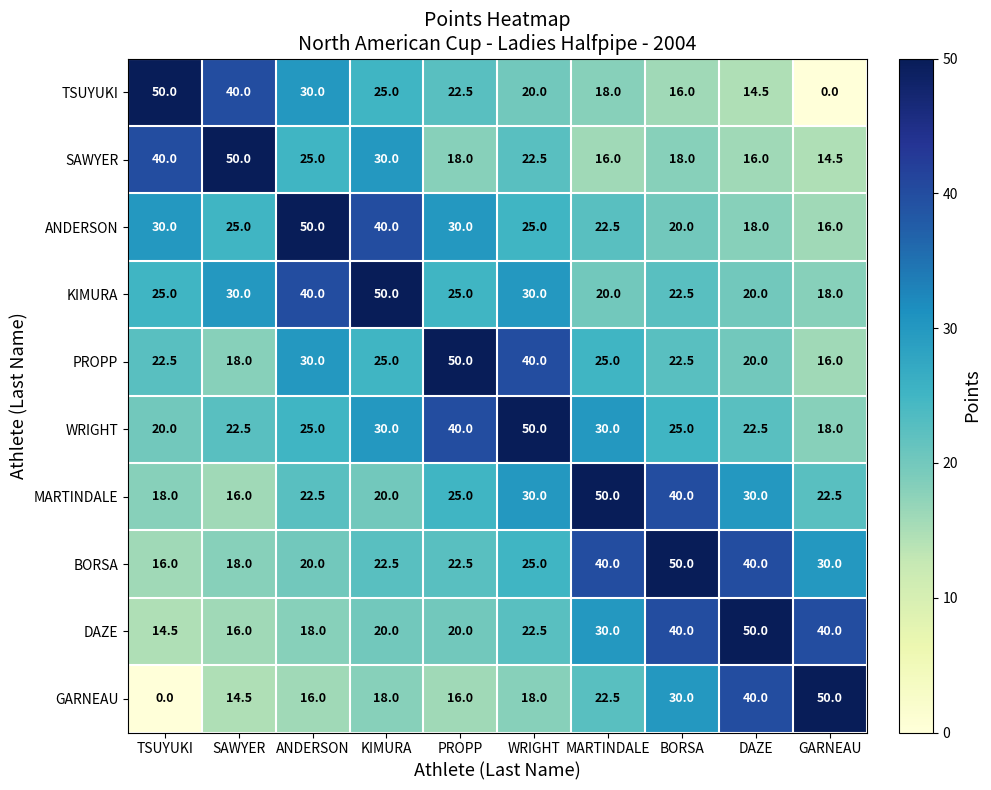

The WRIGHT series shows 35.2 at DAZE. True or false?

False